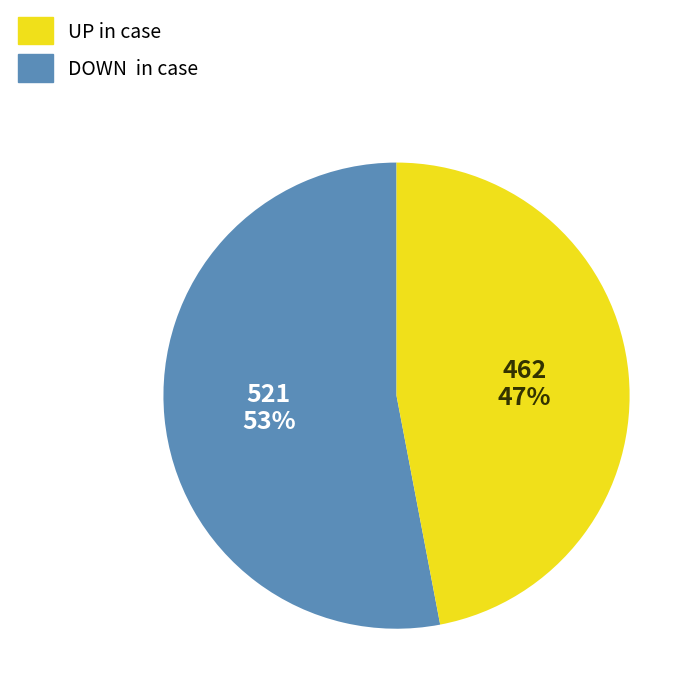

To the nearest percent, what is the difference between the largest and smallest slice percentages?

6%